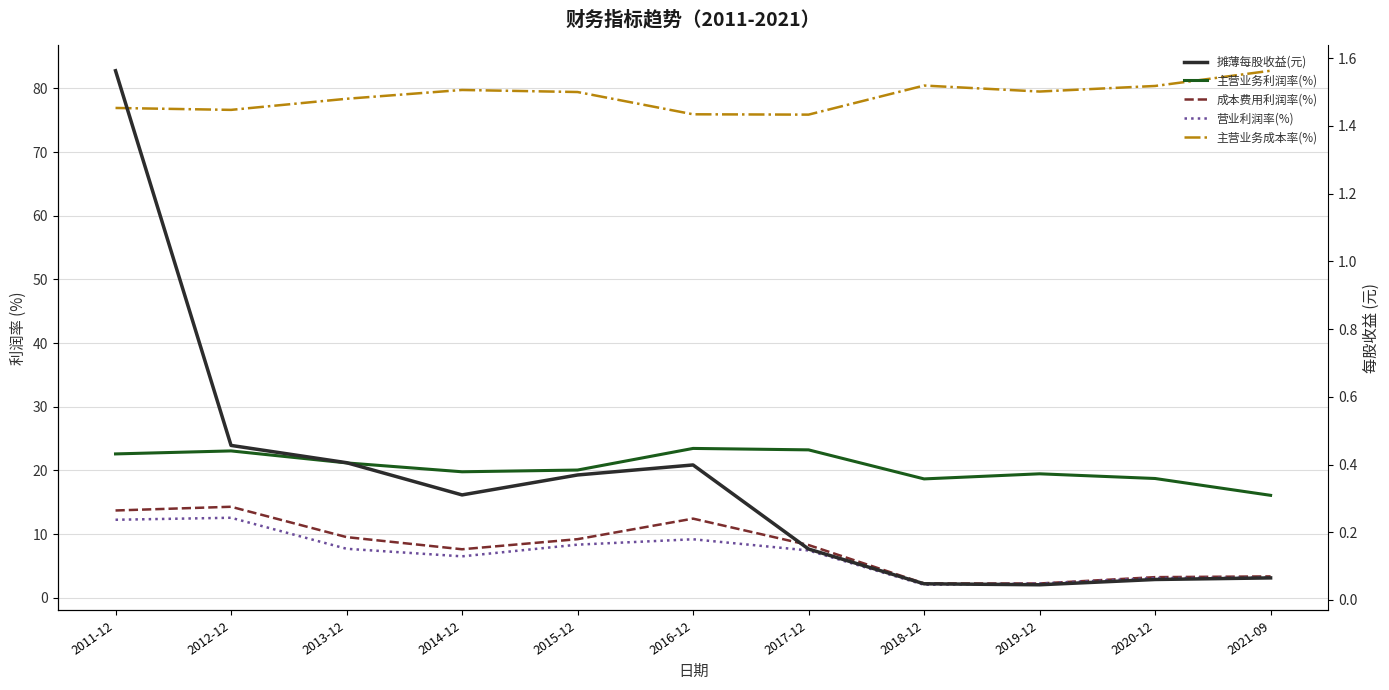

Reading right to left, transcribe all the data shown in this chart.

主营业务利润率(%): 2021-09=16.1	2020-12=18.7	2019-12=19.5	2018-12=18.7	2017-12=23.2	2016-12=23.4	2015-12=20.0	2014-12=19.8	2013-12=21.2	2012-12=23.1	2011-12=22.6
成本费用利润率(%): 2021-09=3.3	2020-12=3.2	2019-12=2.2	2018-12=2.2	2017-12=8.3	2016-12=12.4	2015-12=9.2	2014-12=7.6	2013-12=9.5	2012-12=14.3	2011-12=13.7
营业利润率(%): 2021-09=3.1	2020-12=3.1	2019-12=2.2	2018-12=2.0	2017-12=7.4	2016-12=9.2	2015-12=8.3	2014-12=6.5	2013-12=7.7	2012-12=12.6	2011-12=12.2
主营业务成本率(%): 2021-09=82.8	2020-12=80.4	2019-12=79.5	2018-12=80.4	2017-12=75.9	2016-12=75.9	2015-12=79.4	2014-12=79.8	2013-12=78.4	2012-12=76.6	2011-12=76.9
摊薄每股收益(元): 2021-09=0.1	2020-12=0.1	2019-12=0.0	2018-12=0.0	2017-12=0.2	2016-12=0.4	2015-12=0.4	2014-12=0.3	2013-12=0.4	2012-12=0.5	2011-12=1.6